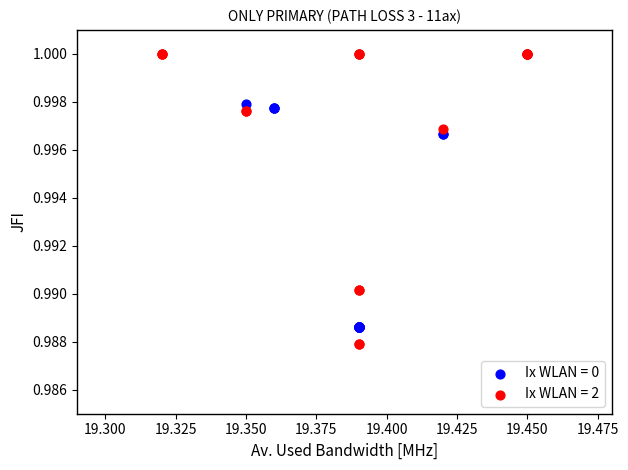

Which series has the largest Y range (max minus min)?

Ix WLAN = 2